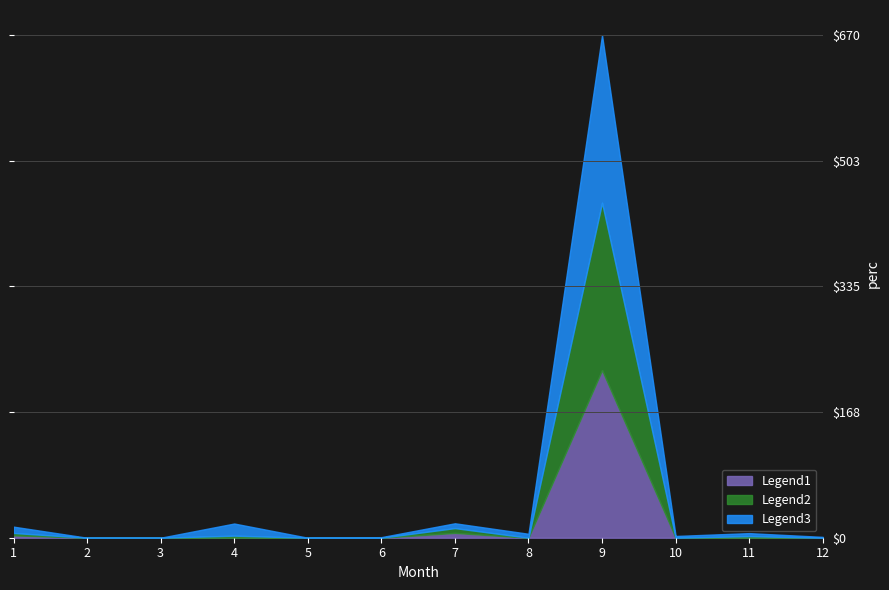

Where does the Max perc series first go above 4?

1